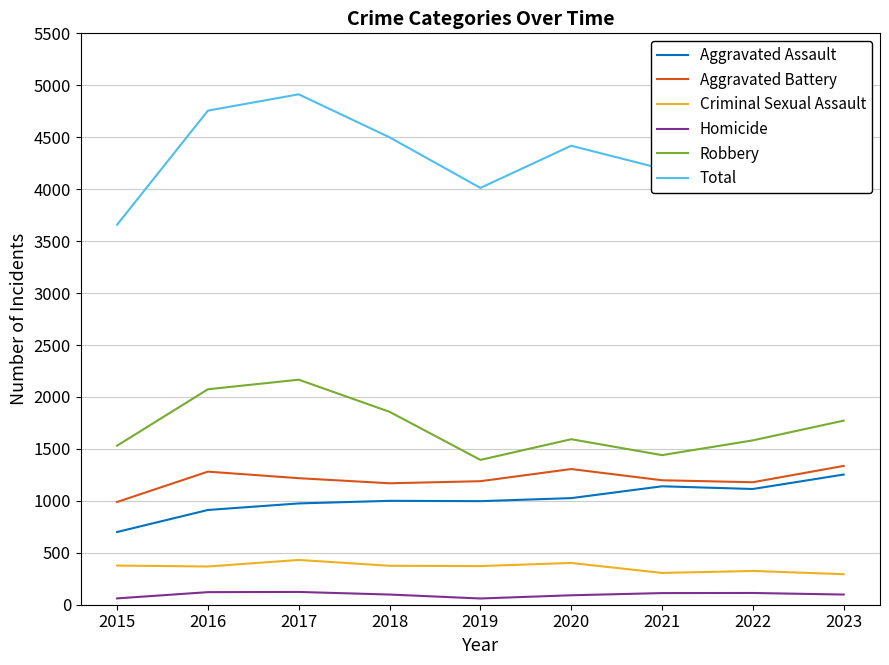

At which category is the sum across all series the highest?

2017